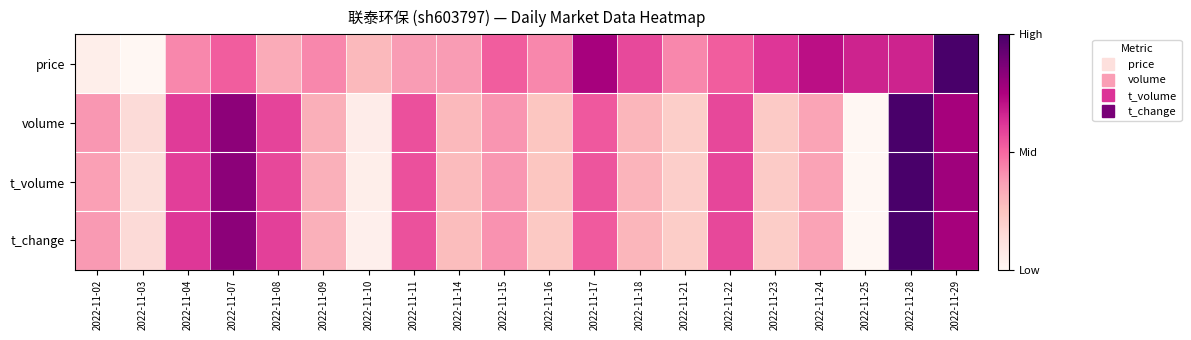

Which label corresponds to the largest value in the chart?

2022-11-29